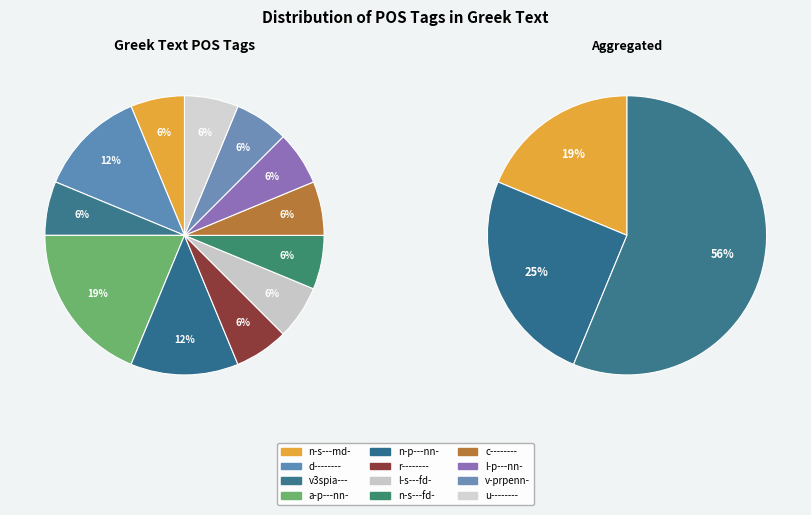

To the nearest percent, what is the combined percentage of d-------- and n-p---nn-?

25%